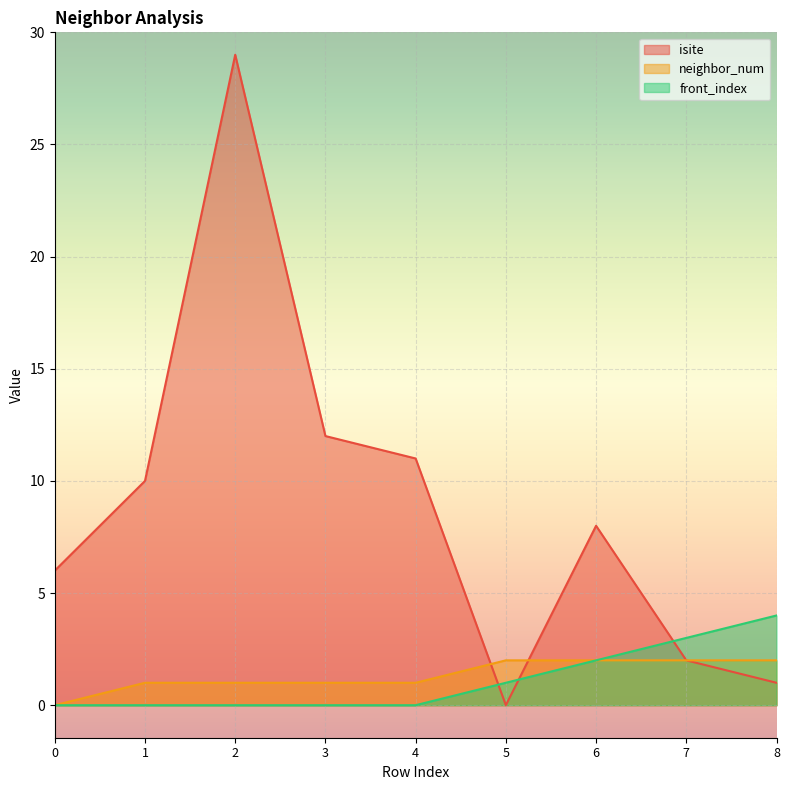

Is it true that neighbor_num equals 2 at 8?

True